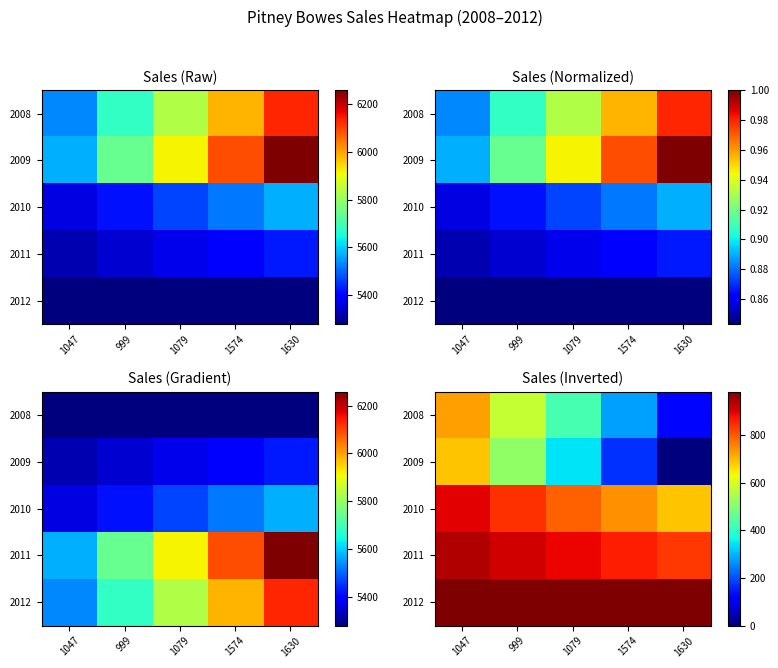

How many series are shown in this chart?

5